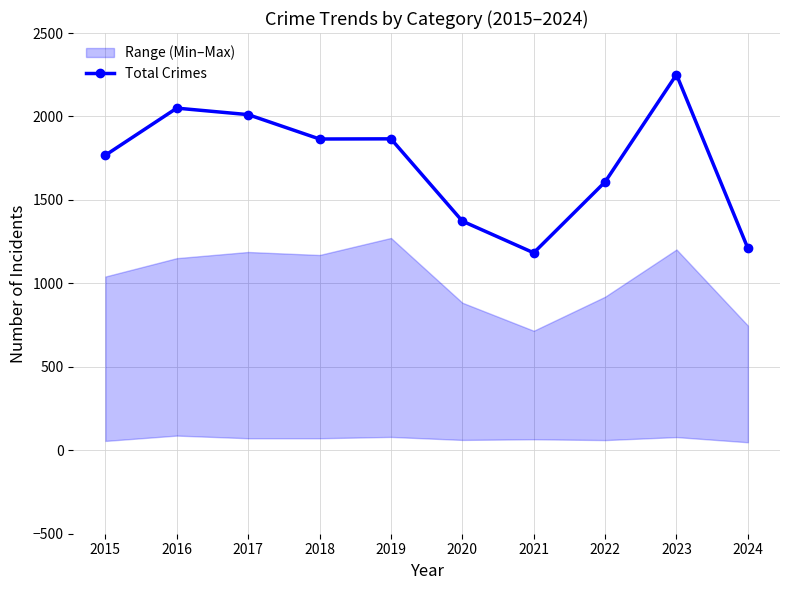

What is the difference between the maximum and second lowest values?

1041